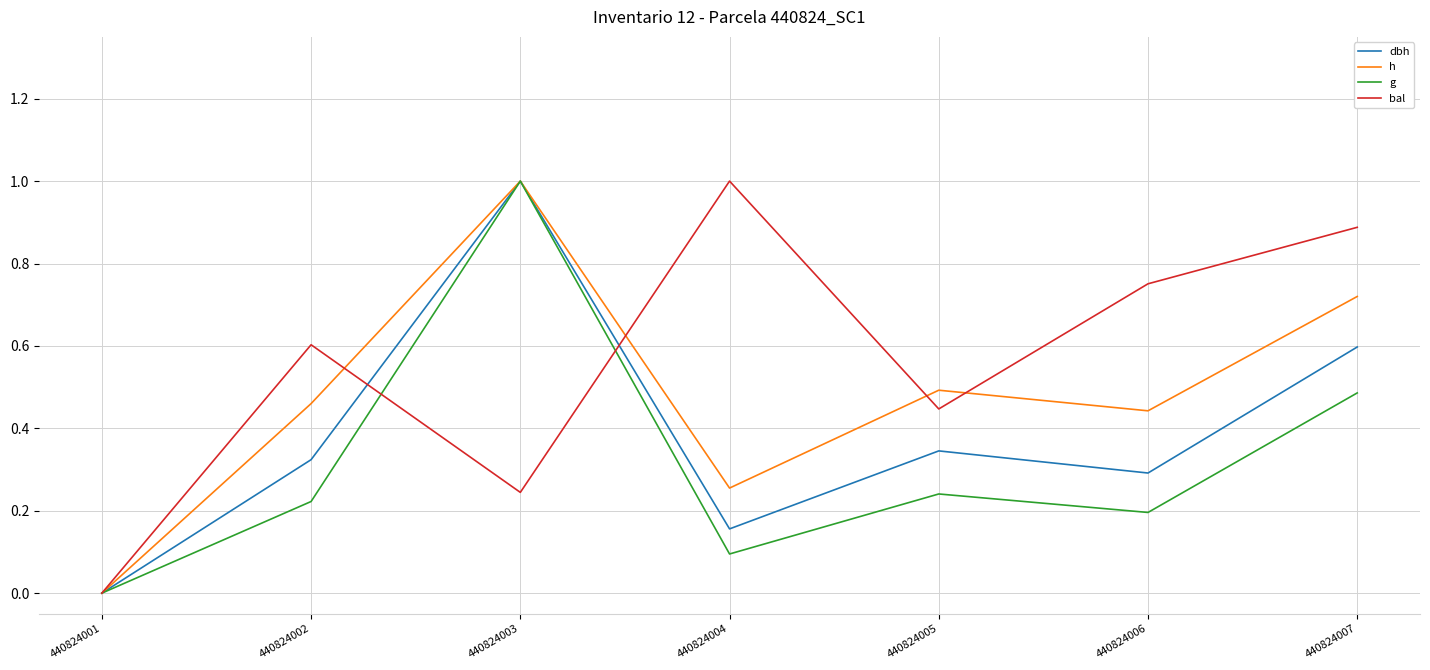

At which category does g reach its first local peak?

440824003